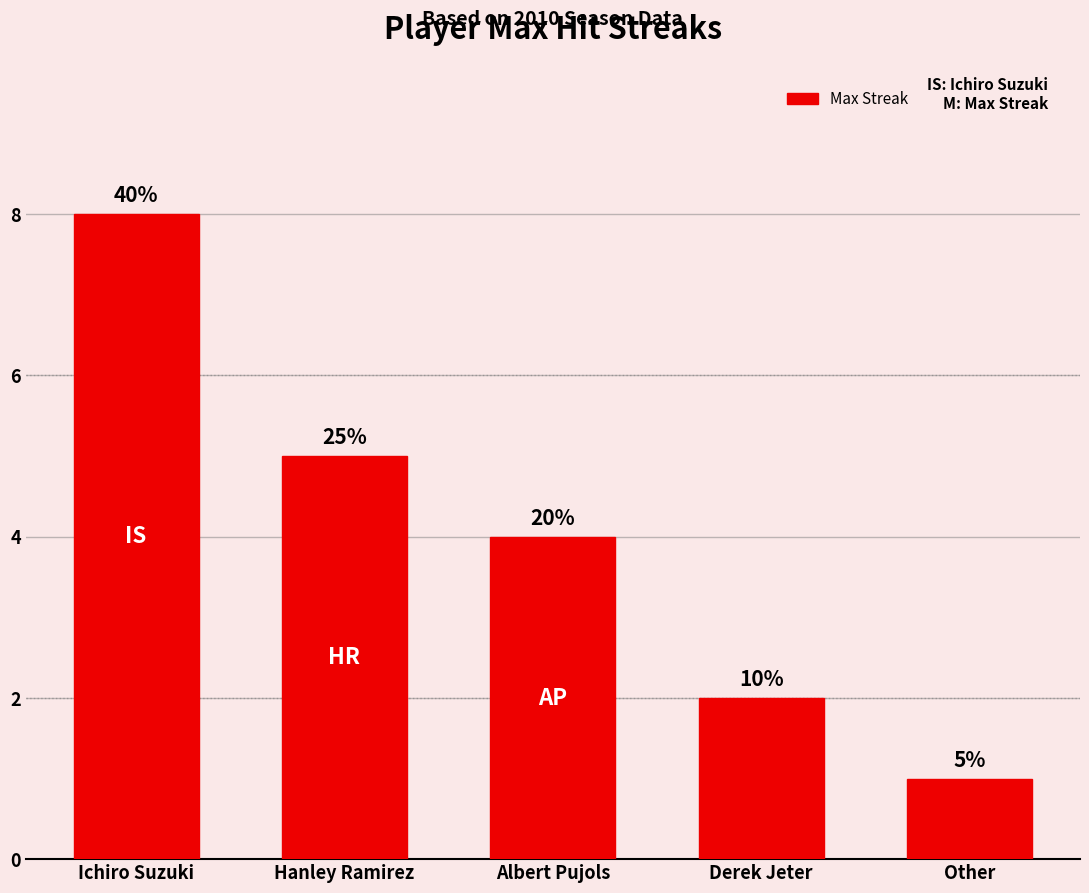

Is it true that the value at Derek Jeter is 2?

True